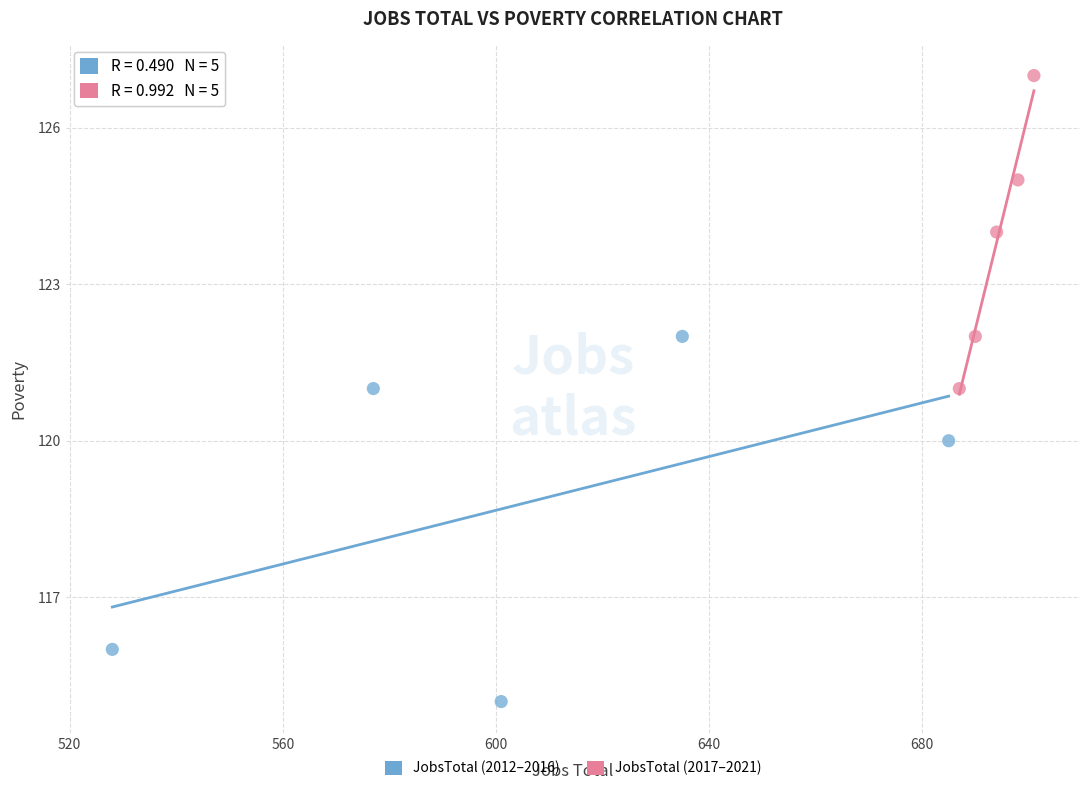

Which series contains the highest Y value?

JobsTotal (2017–2021)